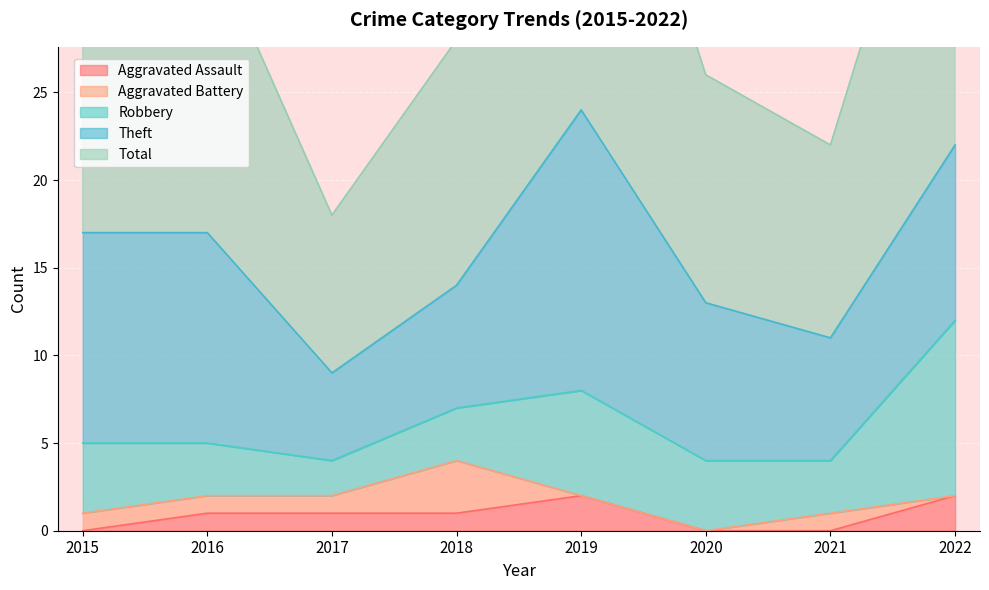

What are all the series names shown in the legend?

Aggravated Assault, Aggravated Battery, Robbery, Theft, Total